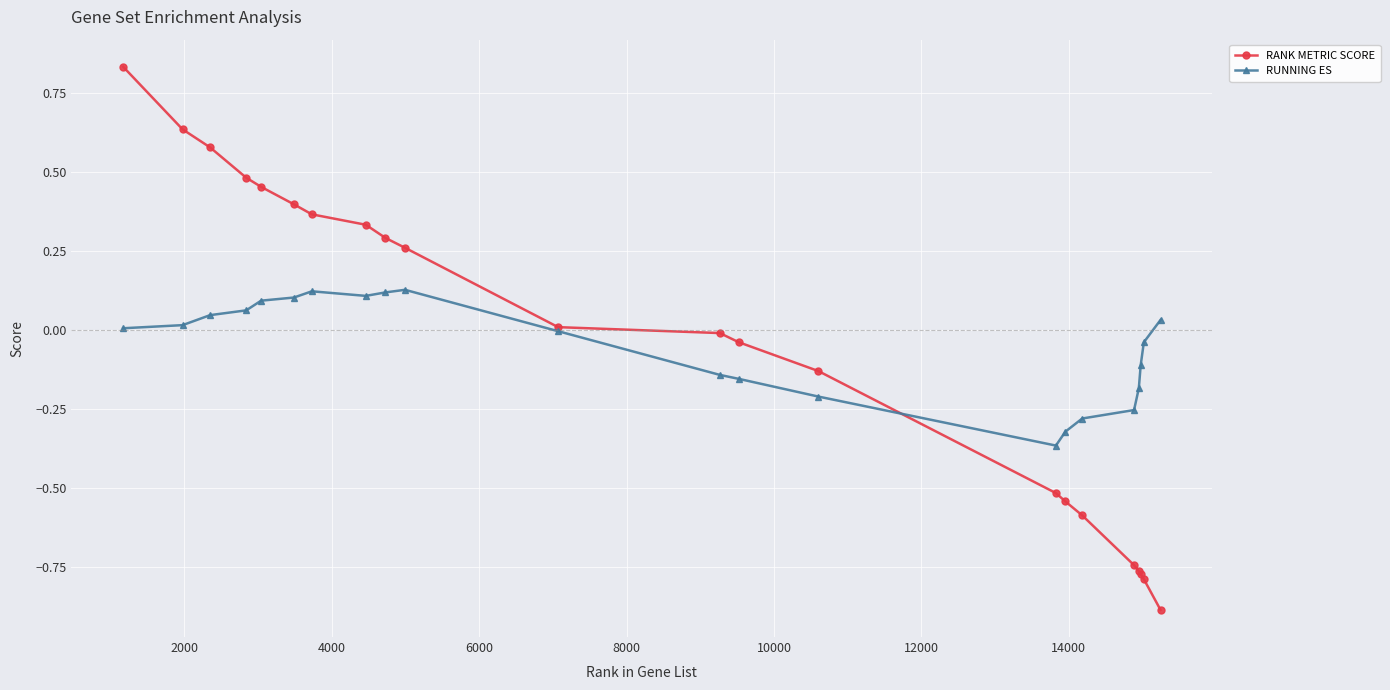

True or false: RUNNING ES has more than 1 interior local peaks.

True